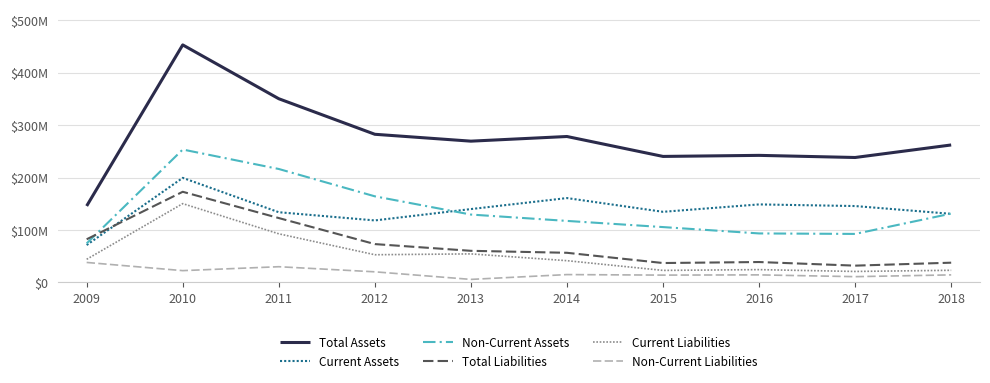

What are all the series names shown in the legend?

Total Assets, Current Assets, Non-Current Assets, Total Liabilities, Current Liabilities, Non-Current Liabilities